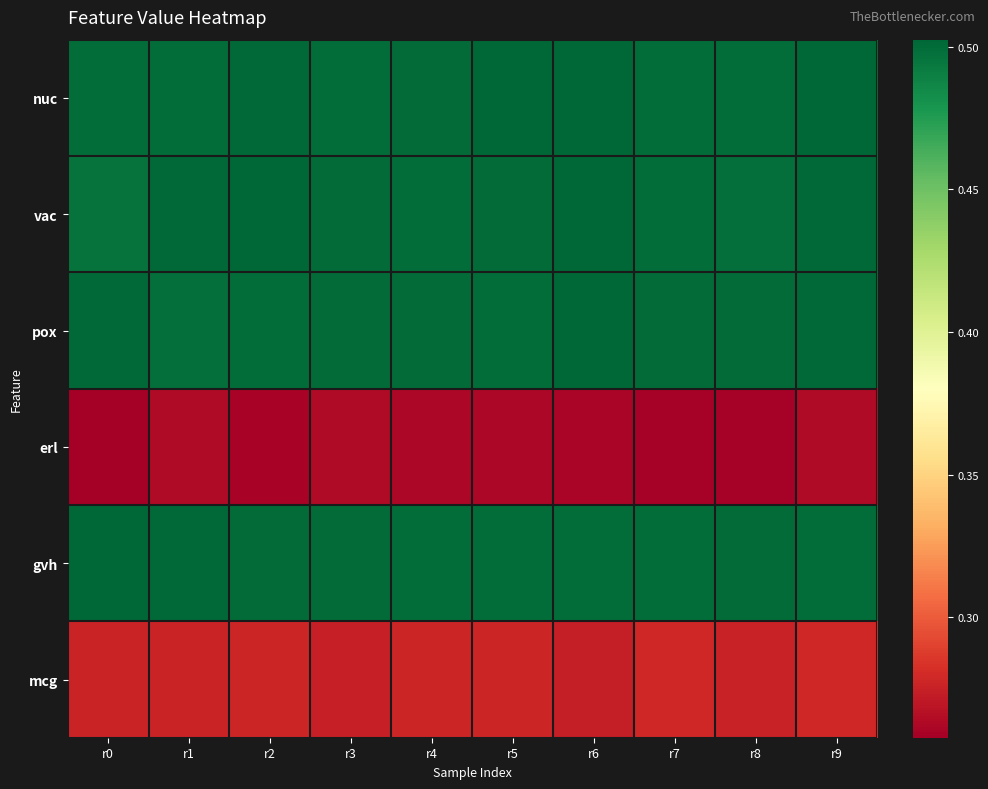

How many data points does each series have?

10